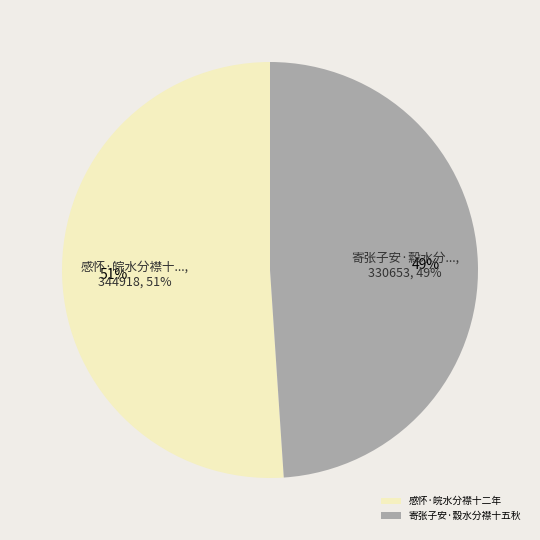

What is the ratio of the value at 感怀·皖水分襟十二年 to the value at 寄张子安·縠水分襟十五秋?

1.0